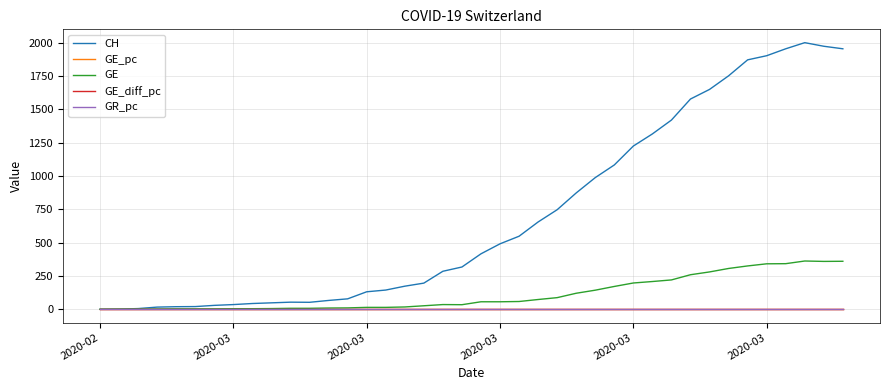

Which series has the largest total across all categories?

CH